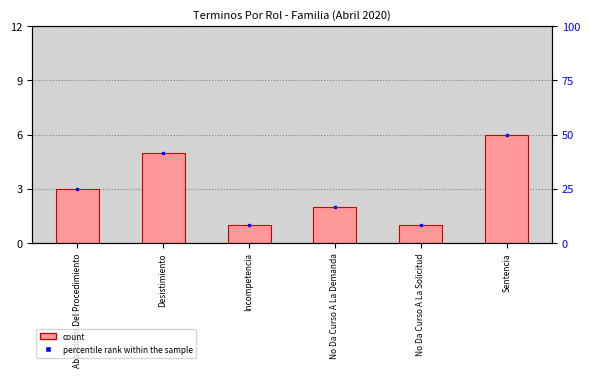

What is the label of the 1st bar from the left?

Abandono Del Procedimiento